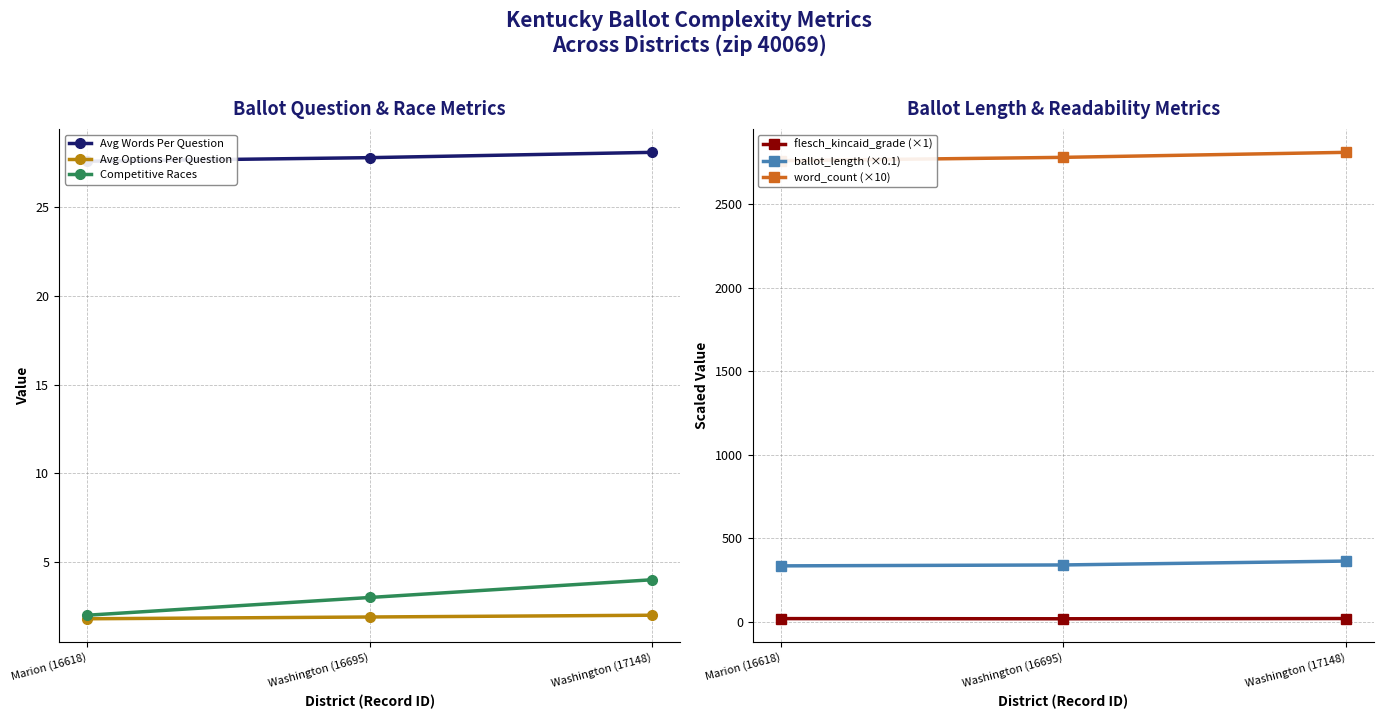

The Competitive Races series shows 4.0 at Washington (17148). True or false?

True